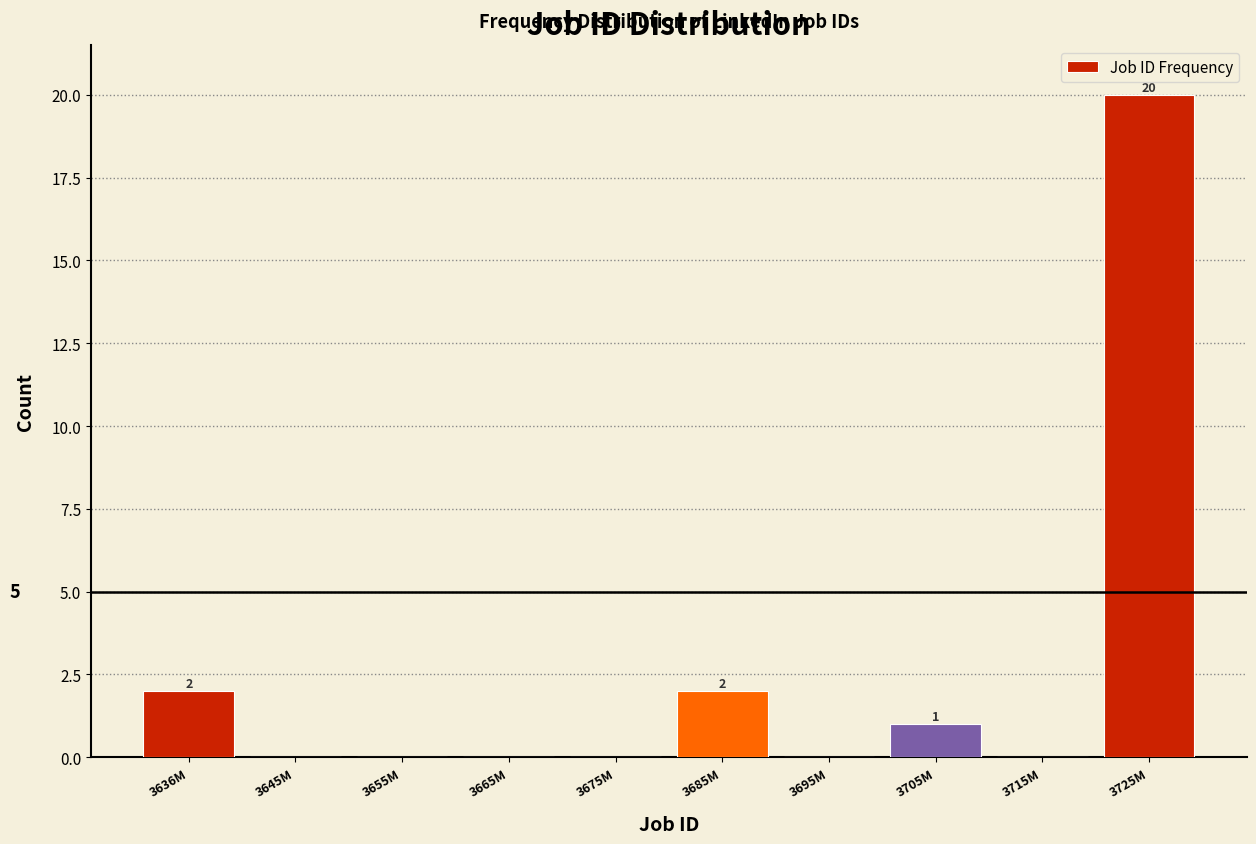

Reading left to right, list all the values displayed in this chart.

3636M=2	3645M=0	3655M=0	3665M=0	3675M=0	3685M=2	3695M=0	3705M=1	3715M=0	3725M=20